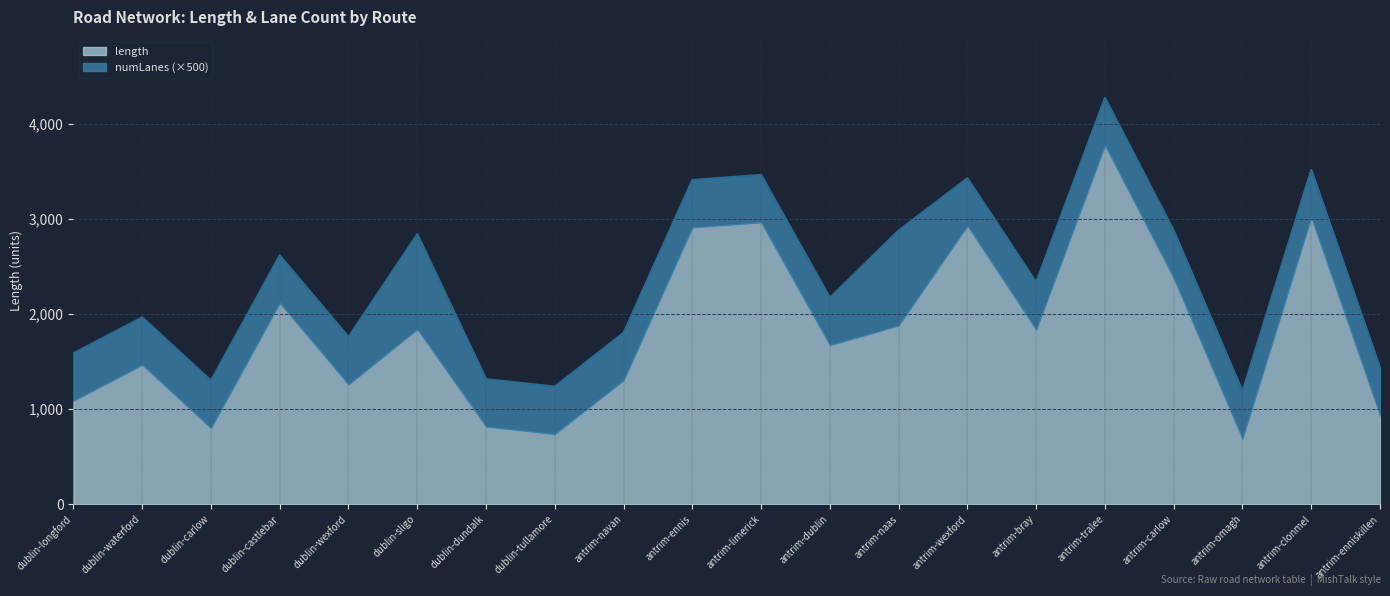

Reading right to left, extract all data points from this chart.

antrim-enniskillen=1434.3	antrim-clonmel=3516.7	antrim-omagh=1188.0	antrim-carlow=2877.1	antrim-tralee=4274.1	antrim-bray=2335.0	antrim-wexford=3428.5	antrim-naas=2879.7	antrim-dublin=2172.4	antrim-limerick=3464.1	antrim-ennis=3411.0	antrim-navan=1803.4	dublin-tullamore=1237.8	dublin-dundalk=1316.6	dublin-sligo=2840.7	dublin-wexford=1759.4	dublin-castlebar=2617.6	dublin-carlow=1300.8	dublin-waterford=1966.1	dublin-longford=1588.2